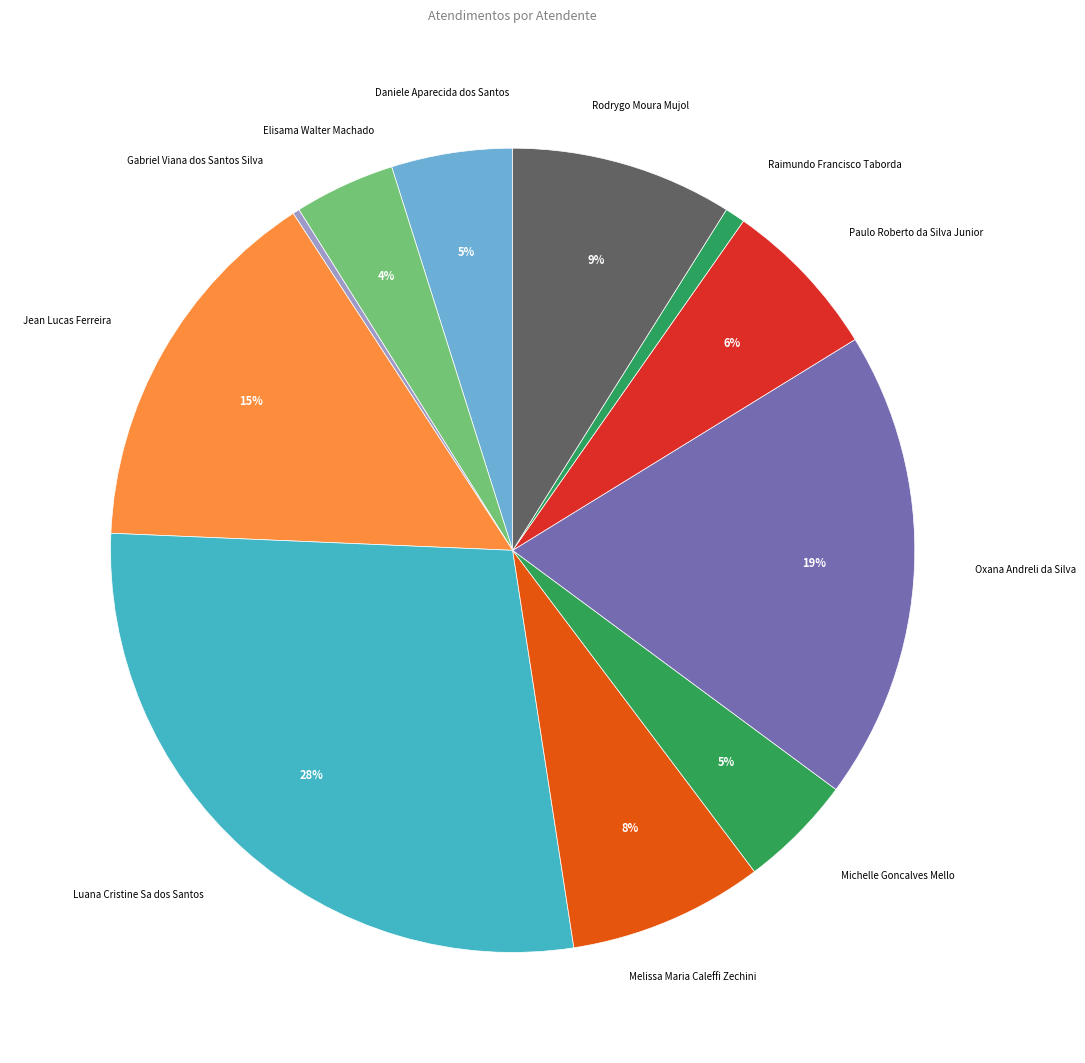

Do Daniele Aparecida dos Santos and Oxana Andreli da Silva together represent more than half of the pie?

No